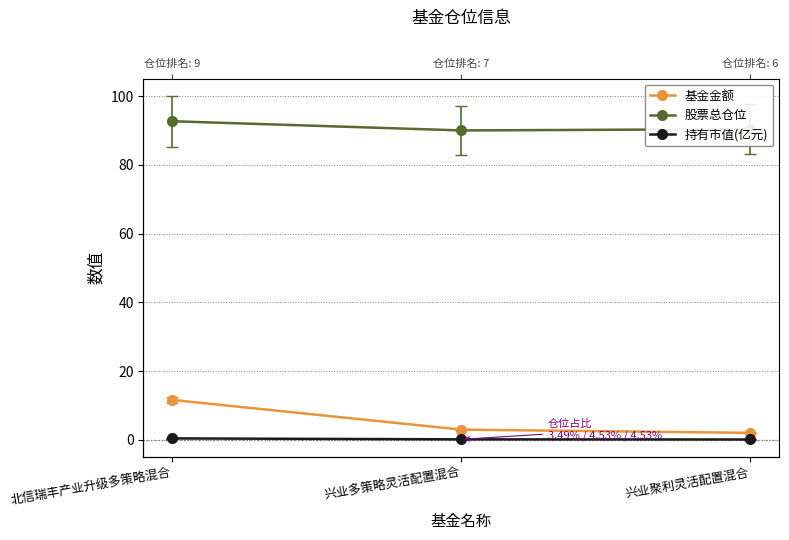

Which series has the largest range (max minus min)?

基金金额